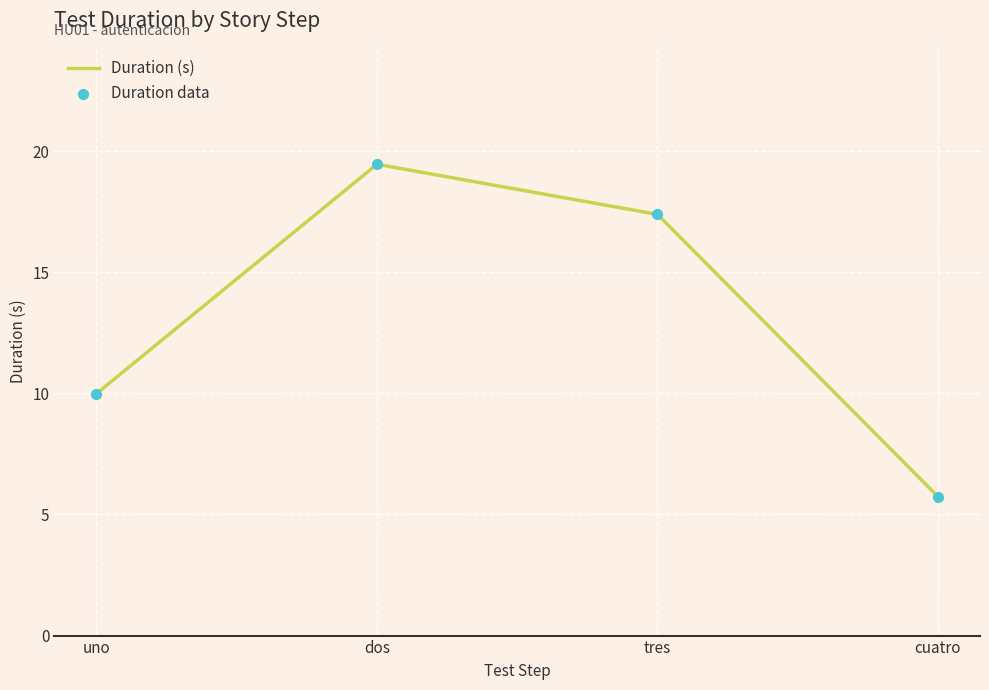

Which label corresponds to the largest value in the chart?

dos